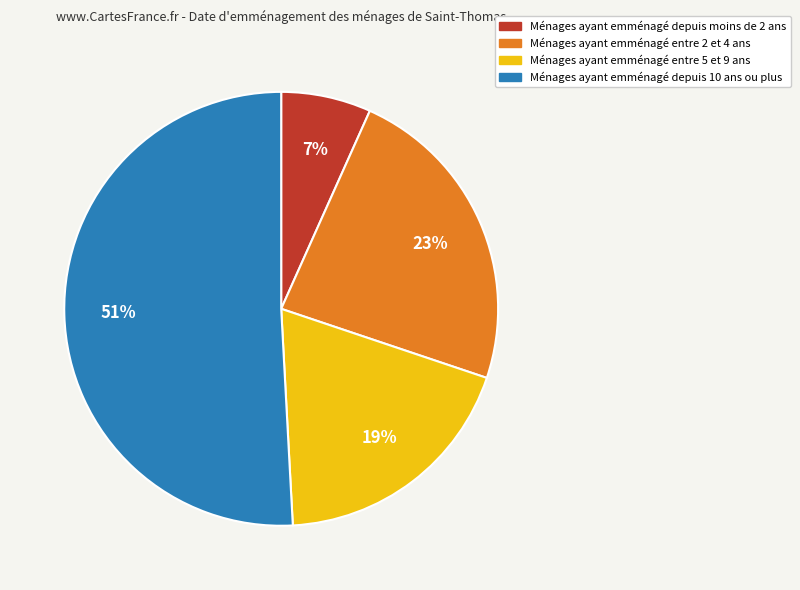

Does Ménages ayant emménagé depuis 10 ans ou plus account for over 50% of the chart?

Yes